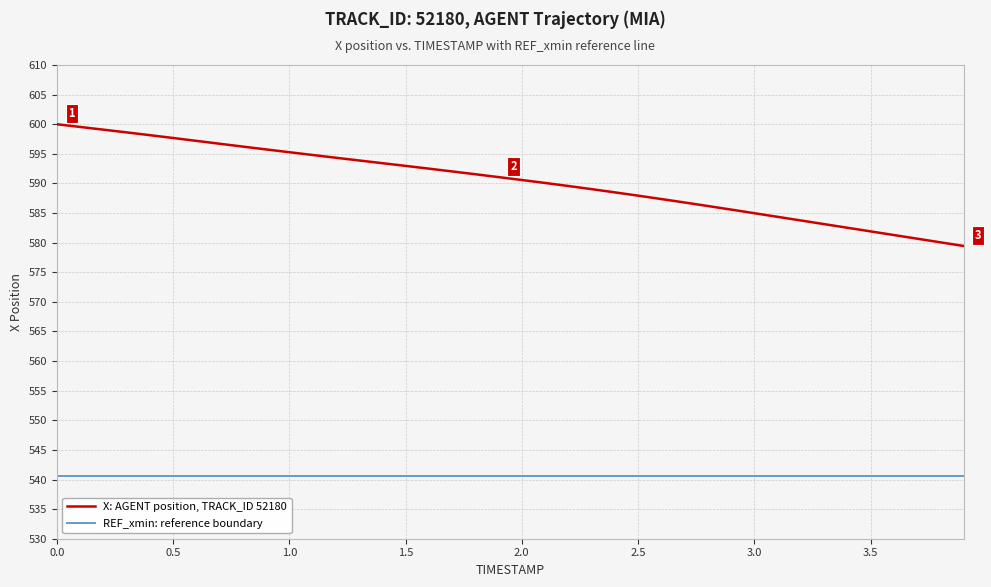

List the series in order of their overall mean, lowest first.

REF_xmin: reference boundary, X: AGENT position, TRACK_ID 52180